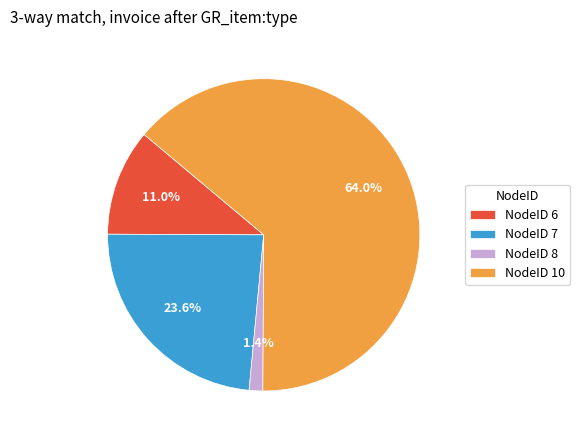

What percentage do NodeID 7 and NodeID 6 together represent?

34.6%